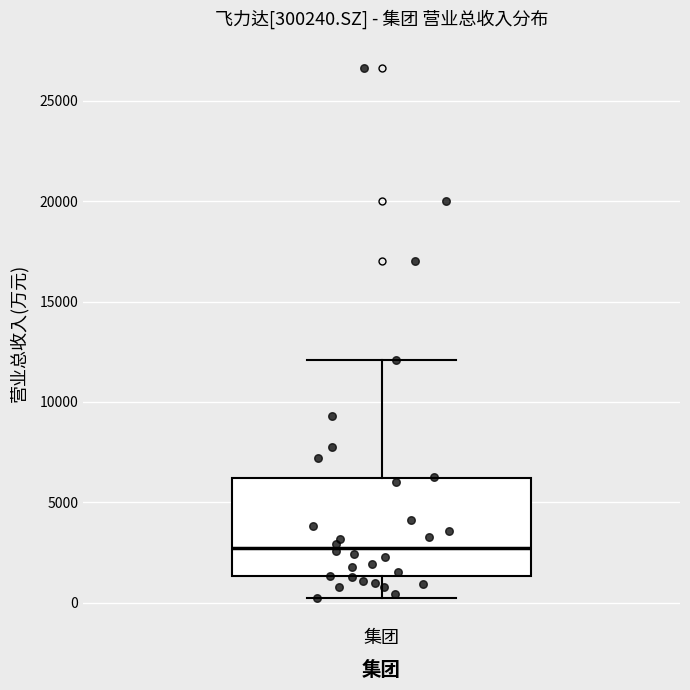

Read this box plot against the y-axis: the position of the median line, the range covered by the box, and the ends of both whiskers. The values are not printed on the chart, so give them approximately, as read against the axis.

median 2500, box 1500 to 6000, whiskers 0 to 12000